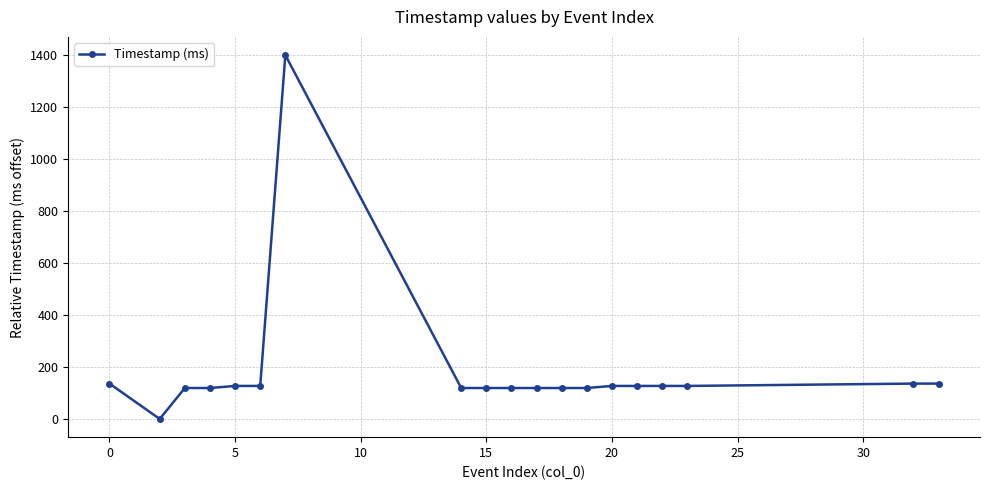

What is the sum of all values?

3521